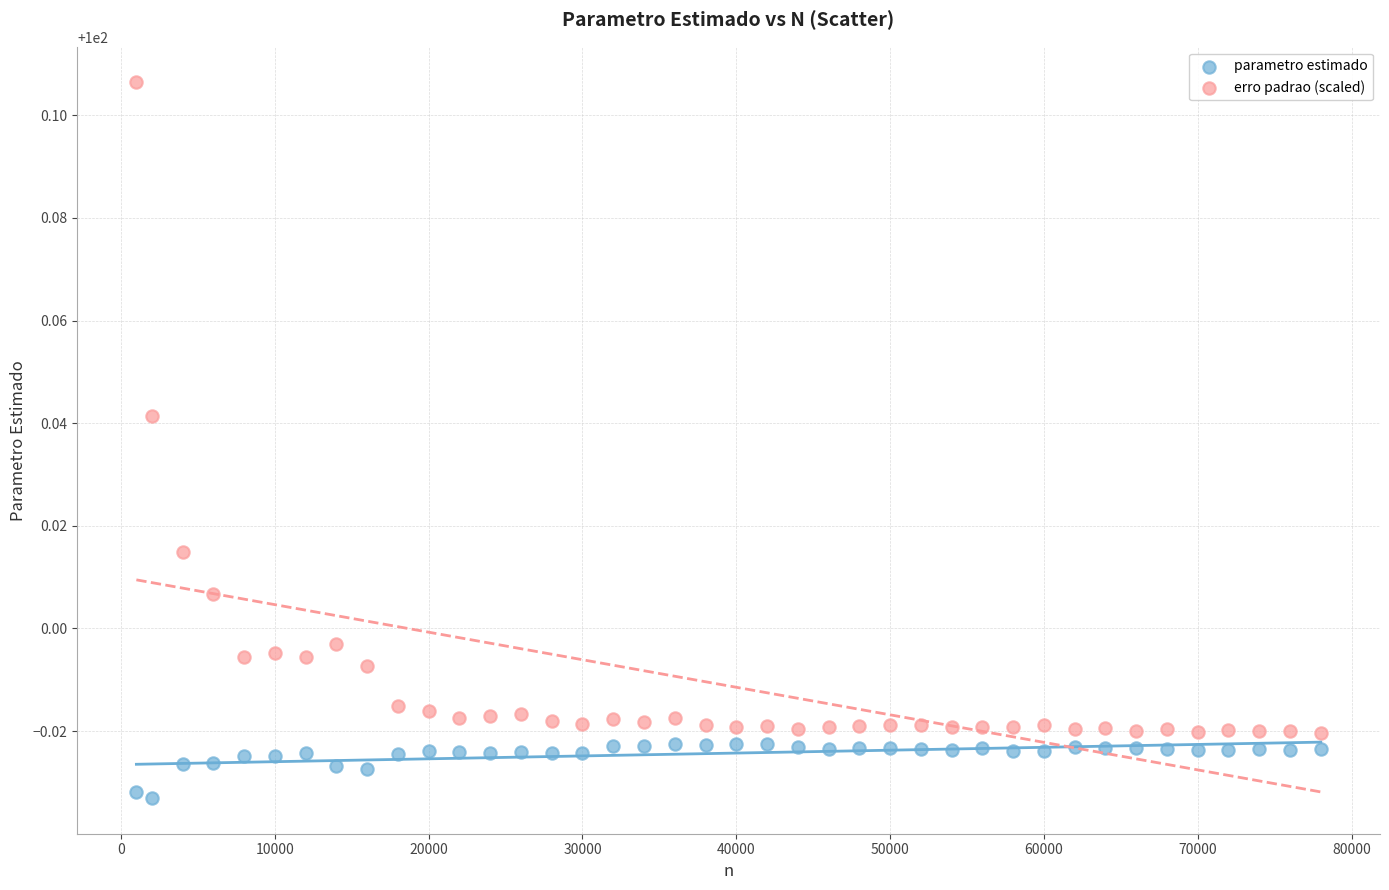

Which series reaches the minimum Y coordinate?

parametro estimado